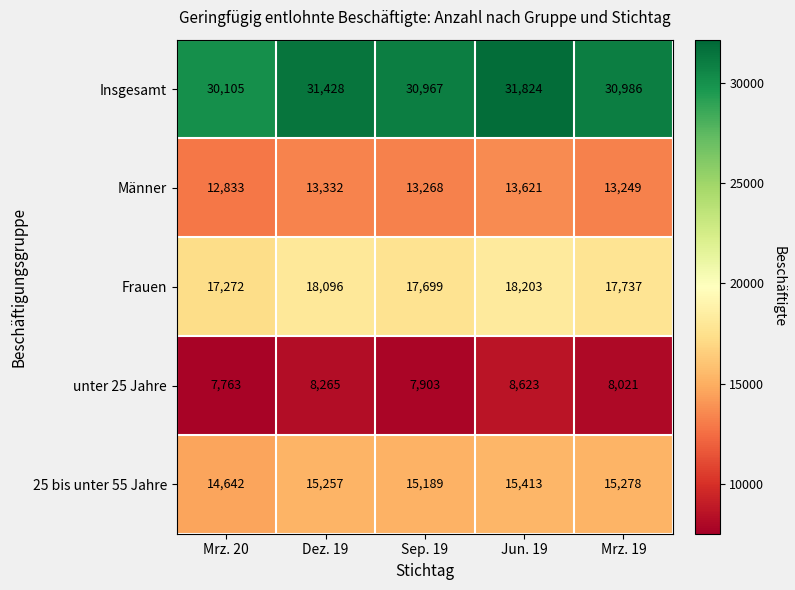

At how many categories does at least one series exceed 11083?

5